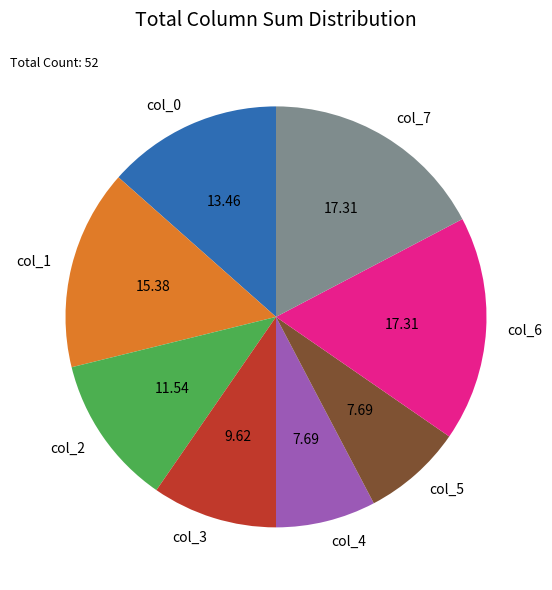

Does any single category account for the majority?

No